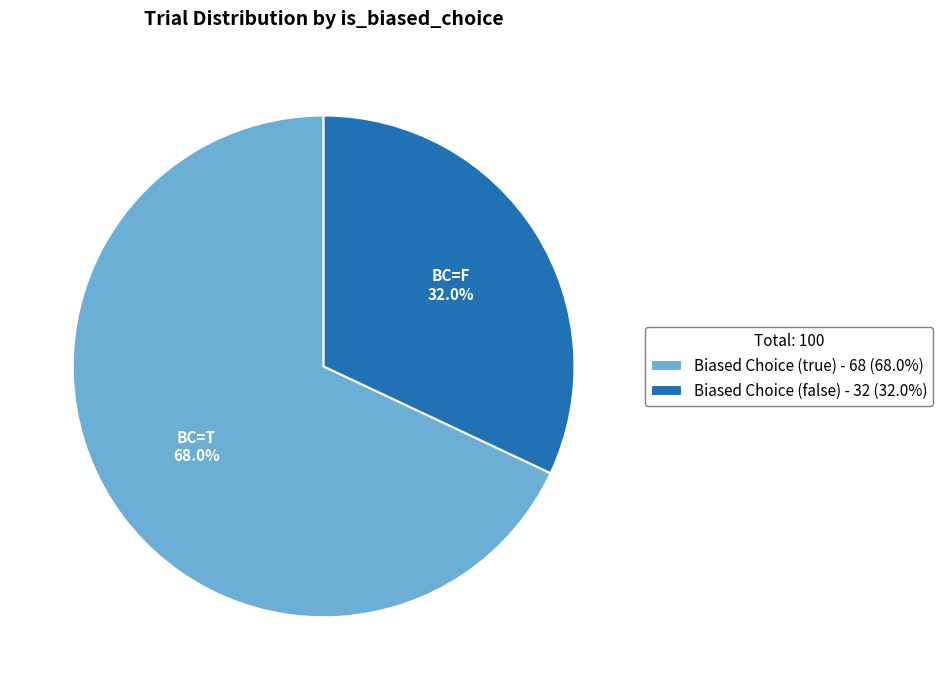

What is the ratio of the value at Biased Choice (true) - 68 (68.0%) to the value at Biased Choice (false) - 32 (32.0%)?

2.1